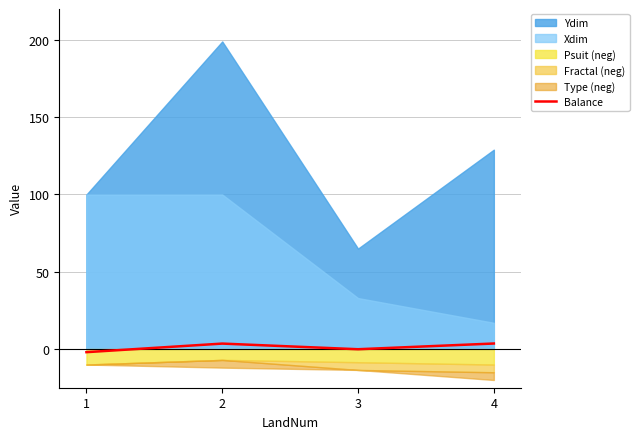

Rank the categories by value from highest to lowest.

4, 2, 3, 1